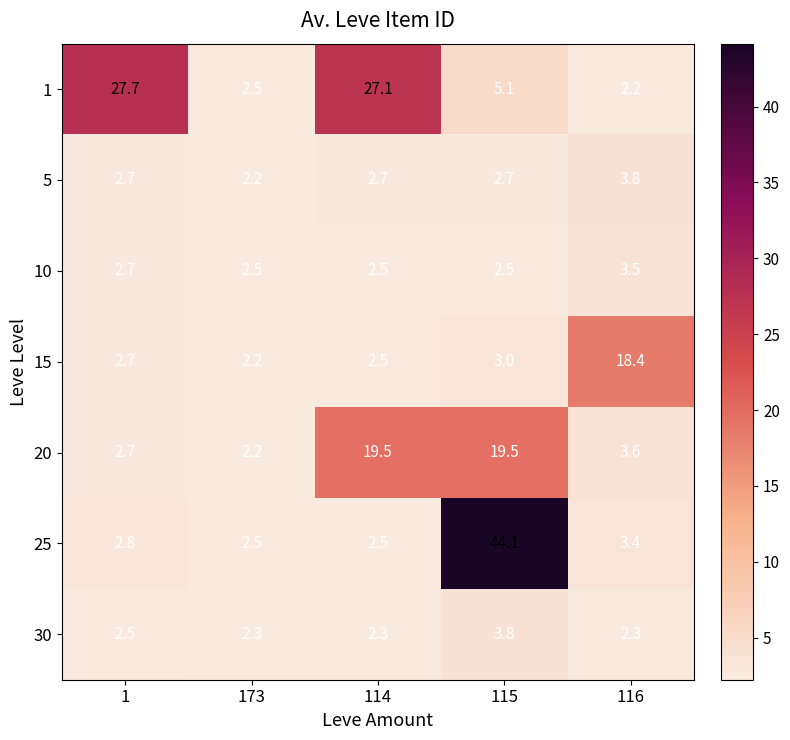

What is the sum of the 25 values at 173 and 1?

5.3